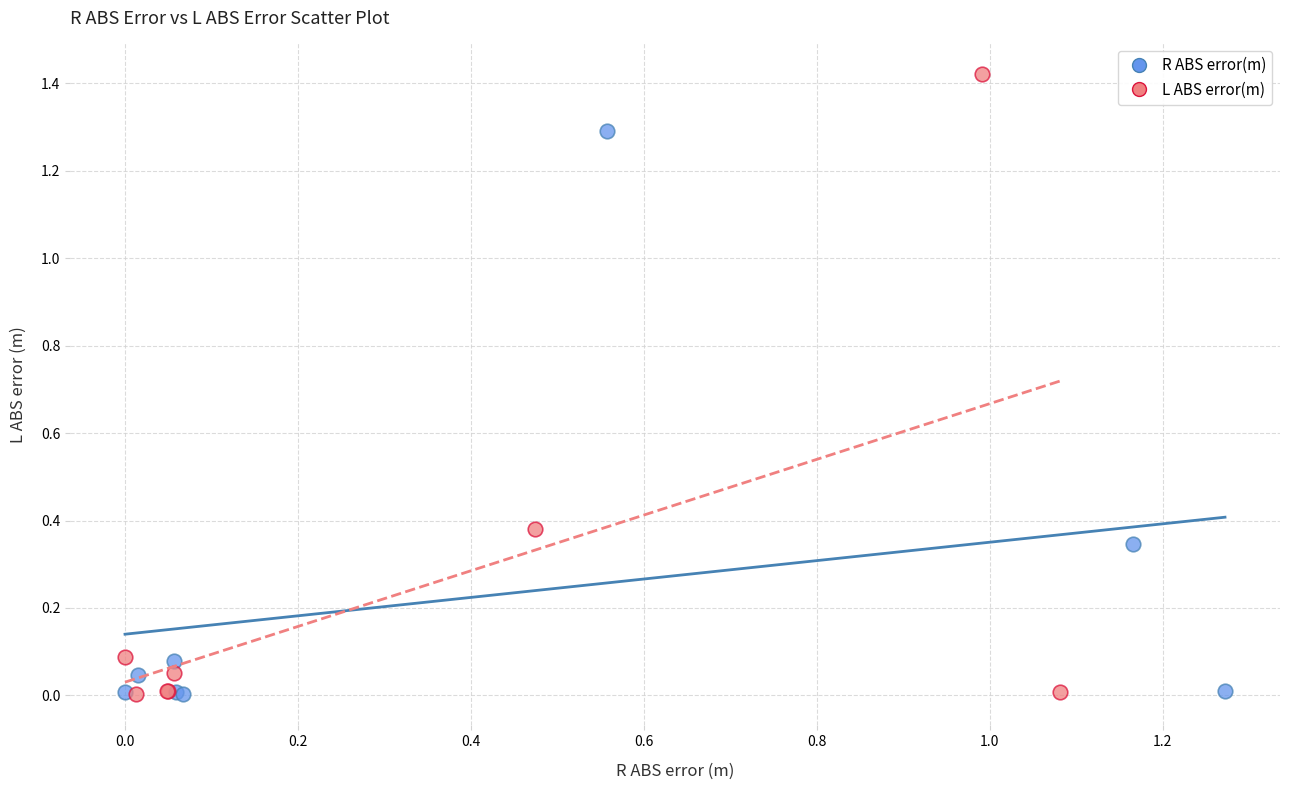

What are all the series names shown in the legend?

R ABS error(m), L ABS error(m)